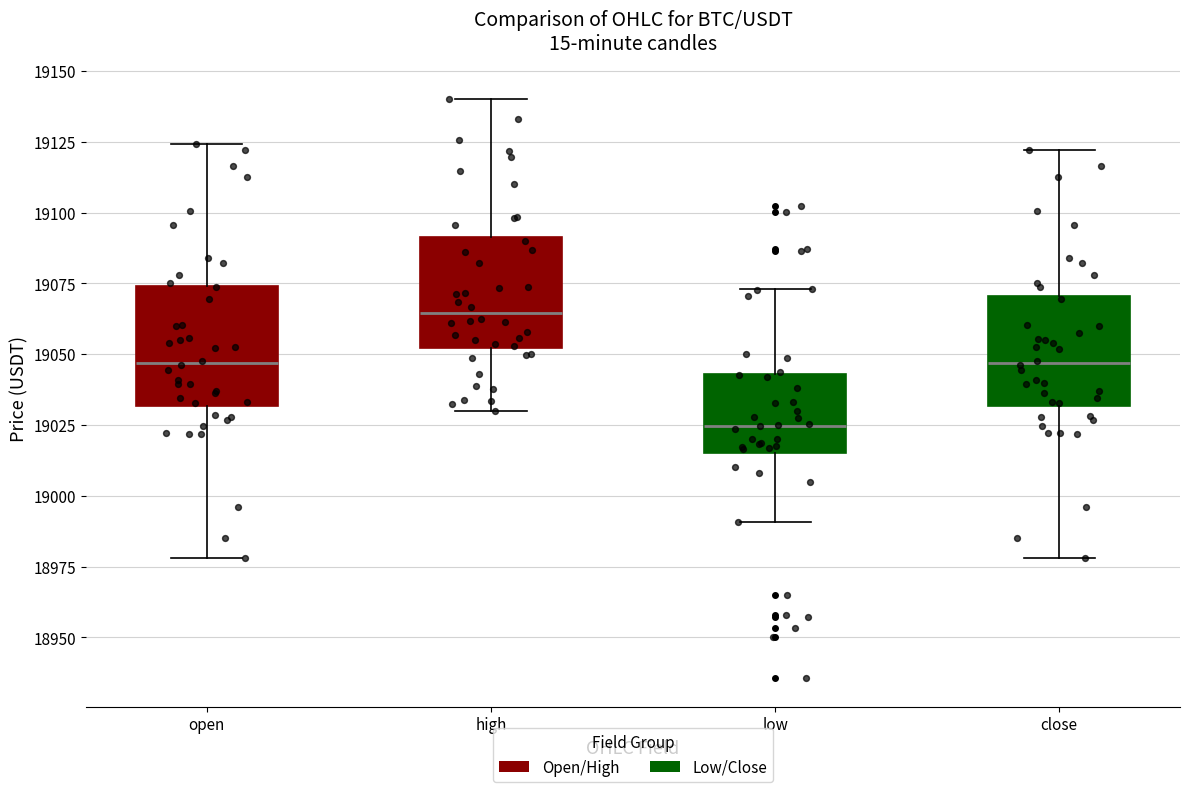

Which box's median line is the highest?

high